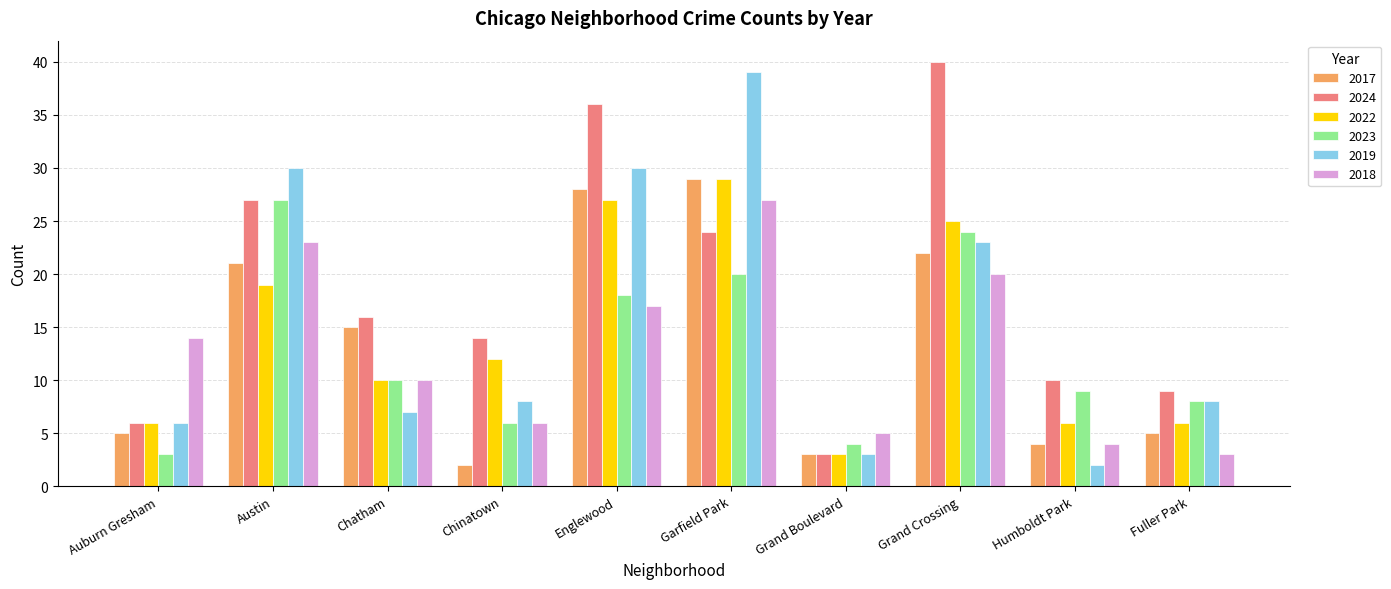

What position from the right is Garfield Park?

5